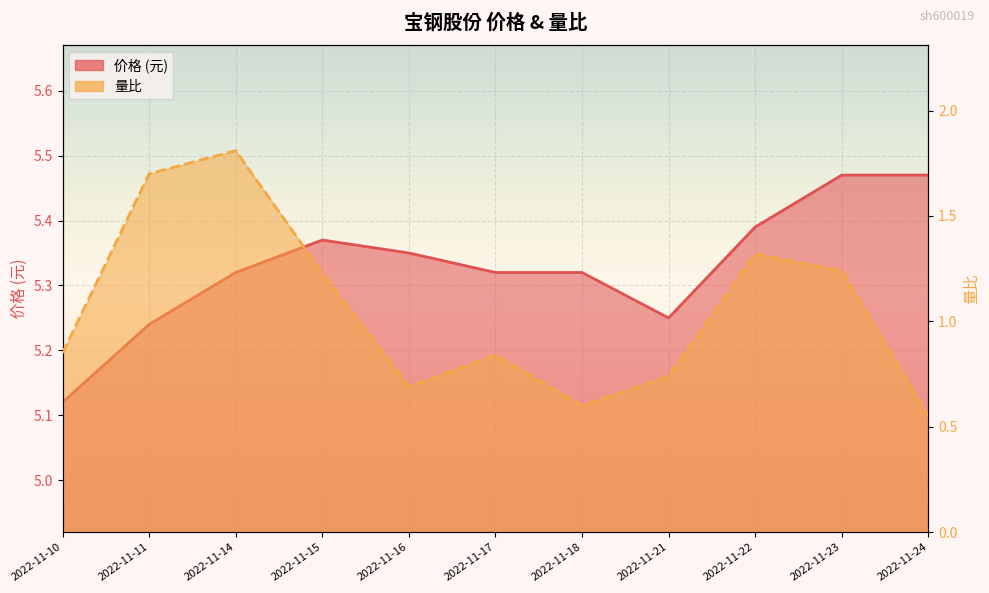

Reading left to right, extract all data points from this chart.

价格: 2022-11-10=5.1	2022-11-11=5.2	2022-11-14=5.3	2022-11-15=5.4	2022-11-16=5.3	2022-11-17=5.3	2022-11-18=5.3	2022-11-21=5.2	2022-11-22=5.4	2022-11-23=5.5	2022-11-24=5.5
量比: 2022-11-10=0.8	2022-11-11=1.7	2022-11-14=1.8	2022-11-15=1.2	2022-11-16=0.7	2022-11-17=0.8	2022-11-18=0.6	2022-11-21=0.7	2022-11-22=1.3	2022-11-23=1.2	2022-11-24=0.6